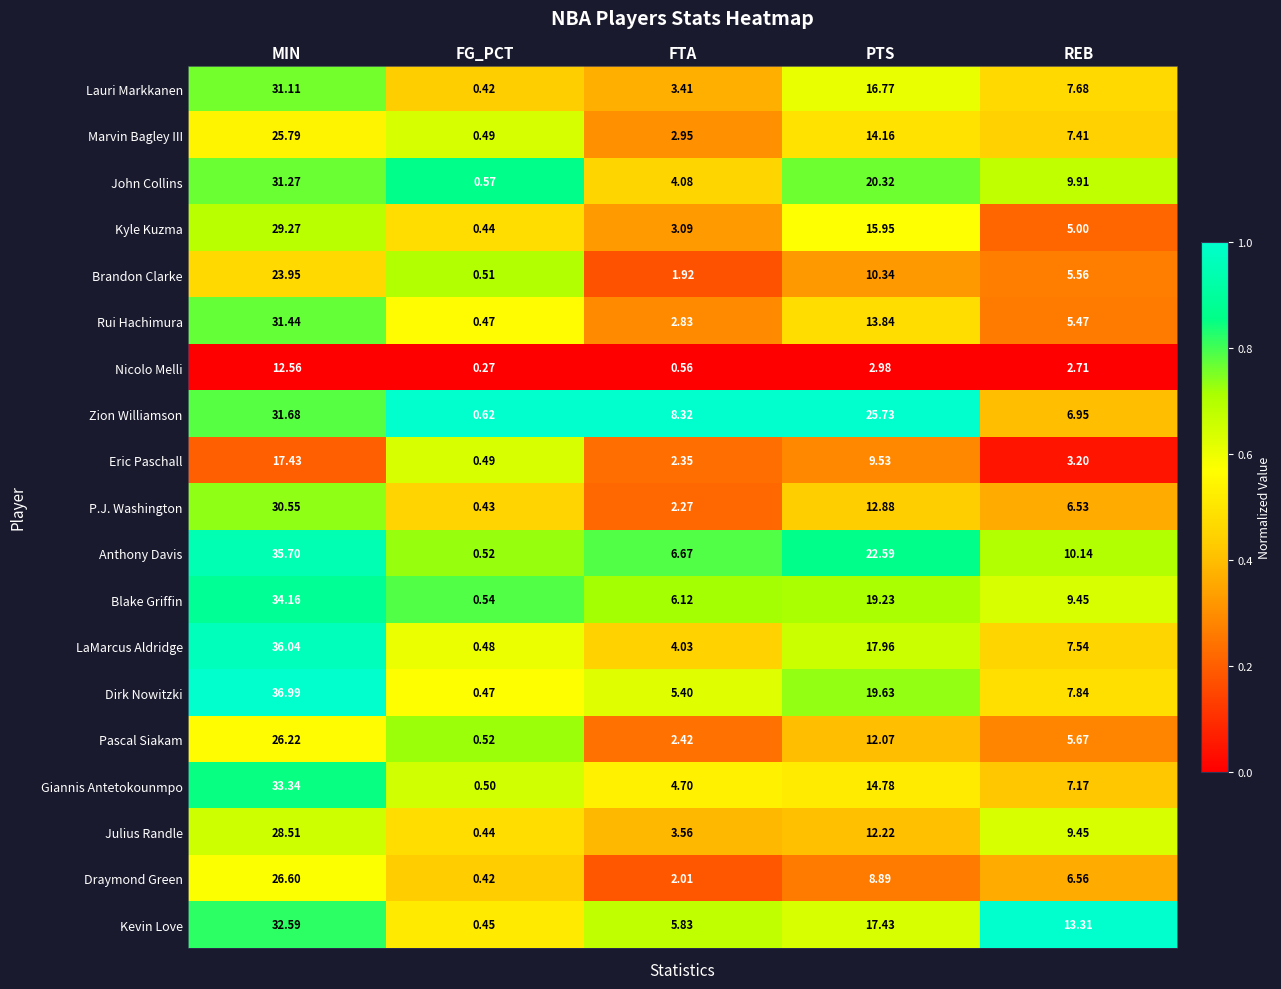

Is the value of Kevin Love at REB greater than the value of Rui Hachimura at REB?

Yes